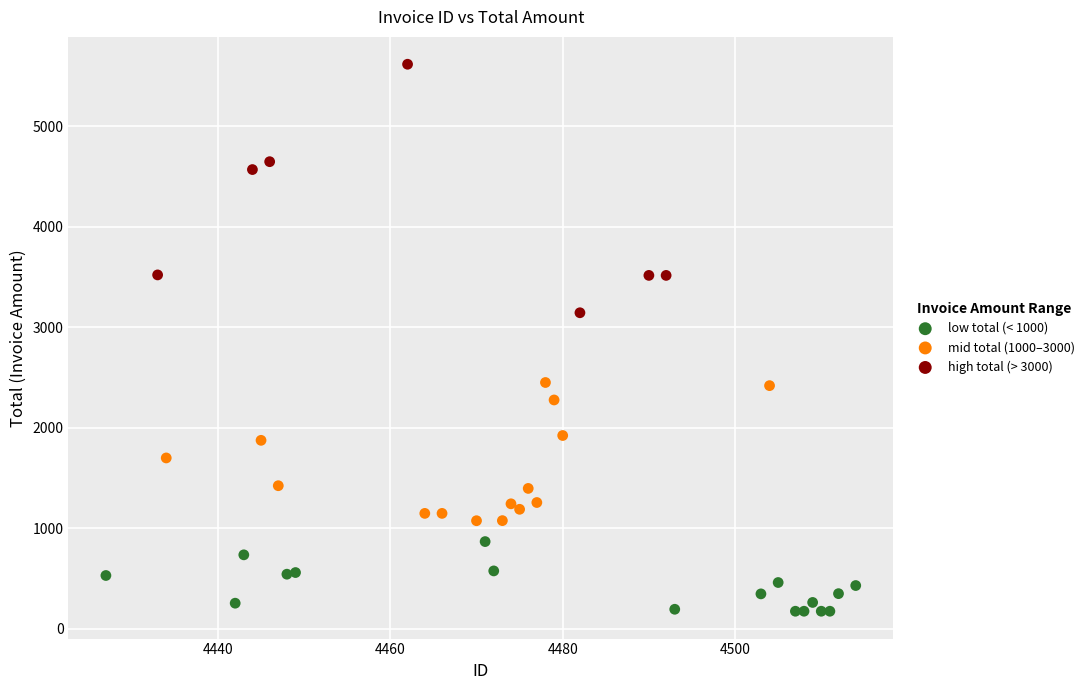

Which series has the widest spread of Y values?

high total (> 3000)